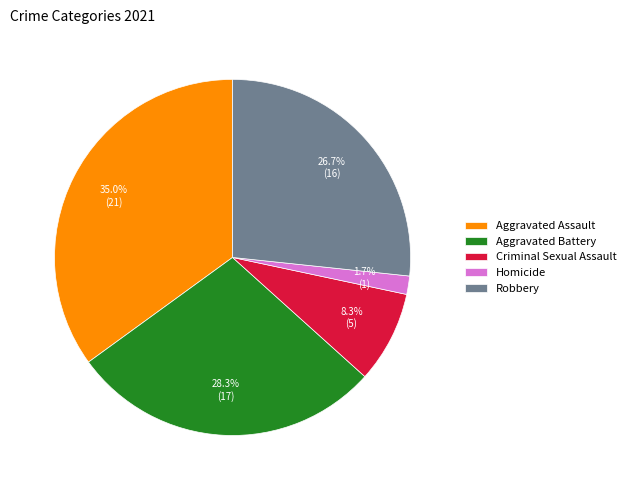

What is the smallest slice in the pie chart?

Homicide